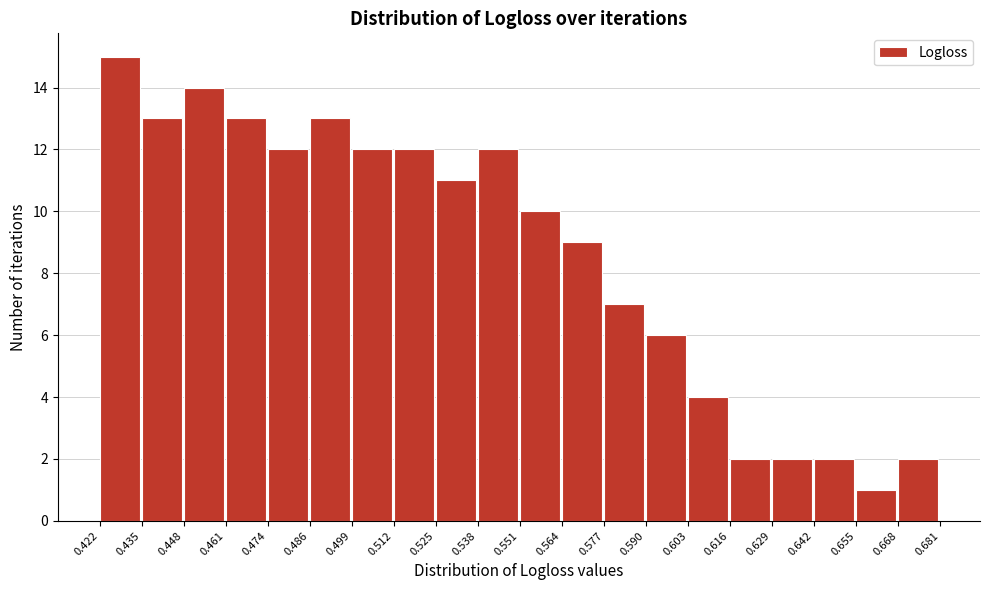

Which range on the x-axis has the tallest bar?

0.422 to 0.435